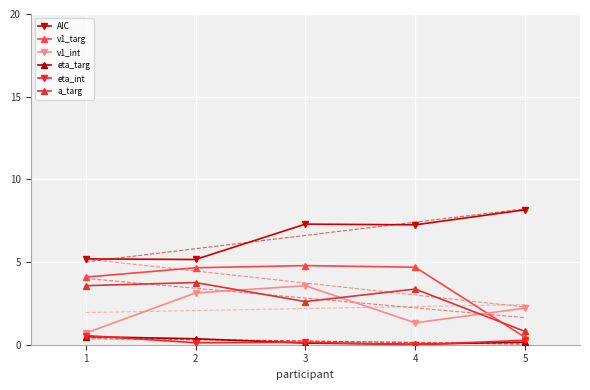

True or false: eta_int and eta_targ intersect in this chart.

True